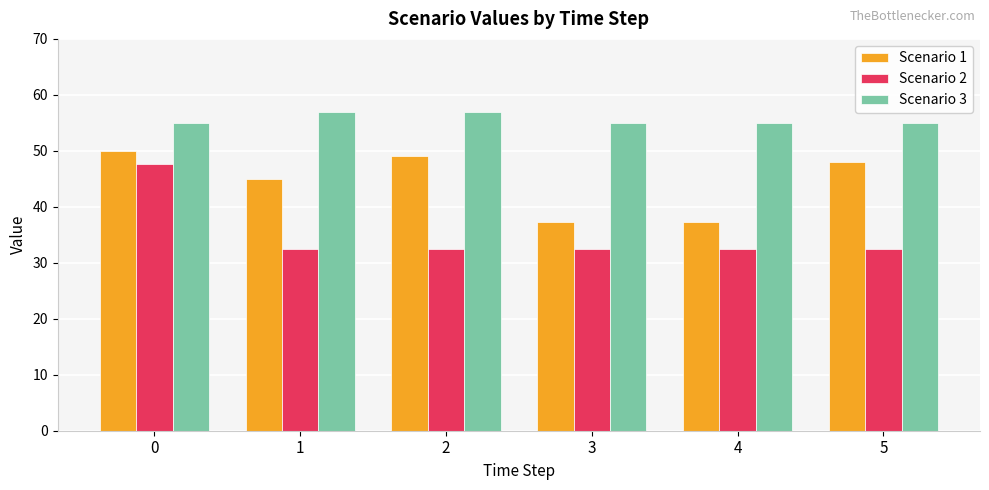

Which series has the largest total across all categories?

Scenario 3